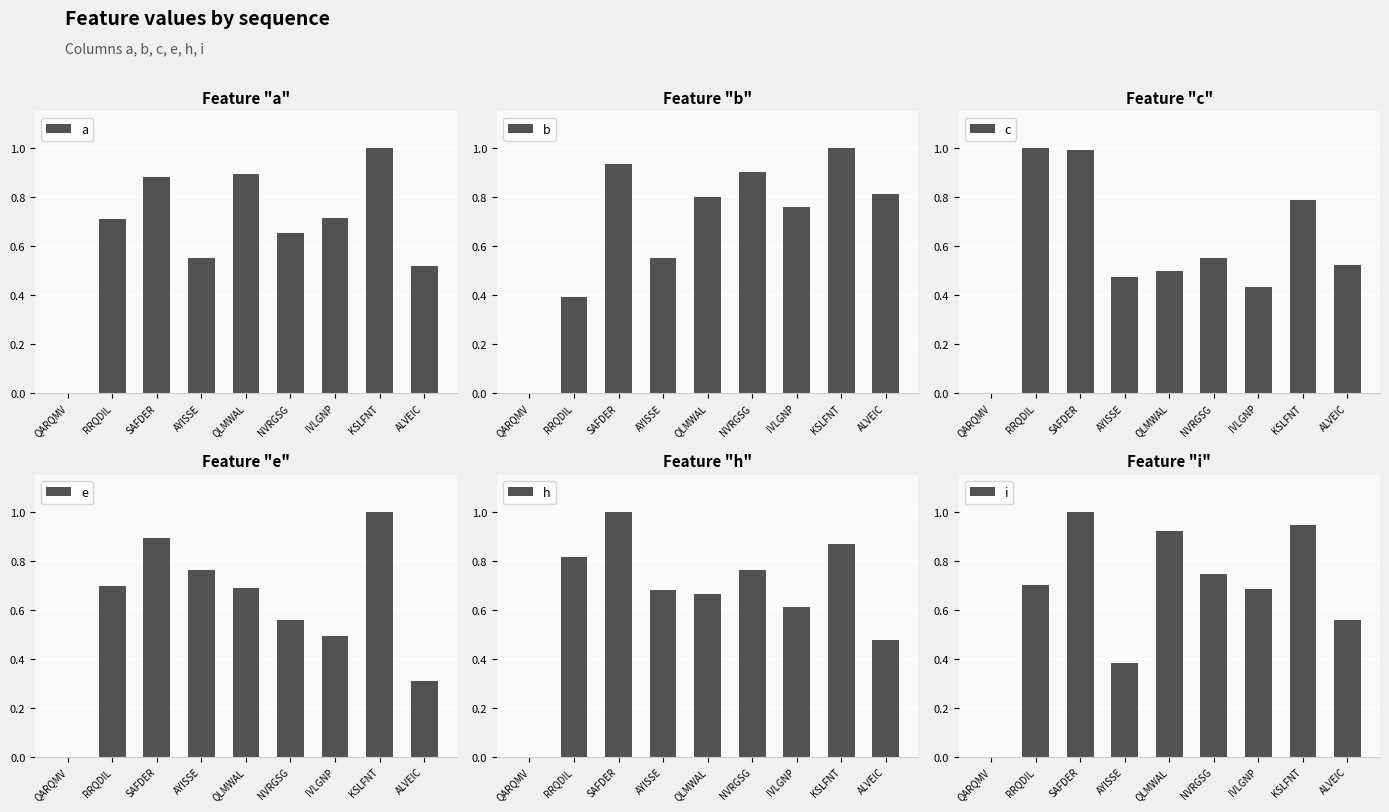

Are the bars horizontal?

No